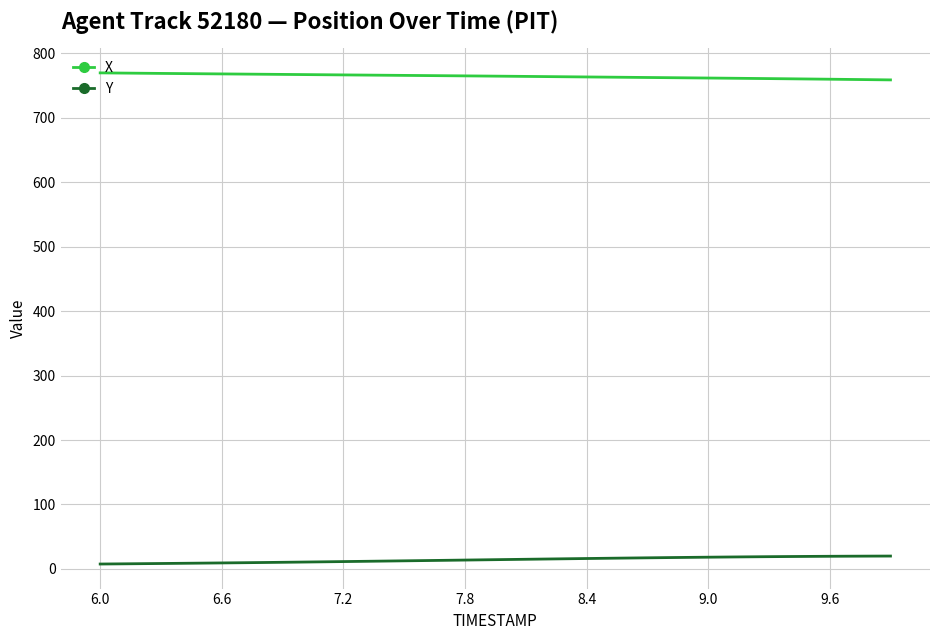

What are all the series names shown in the legend?

X, Y